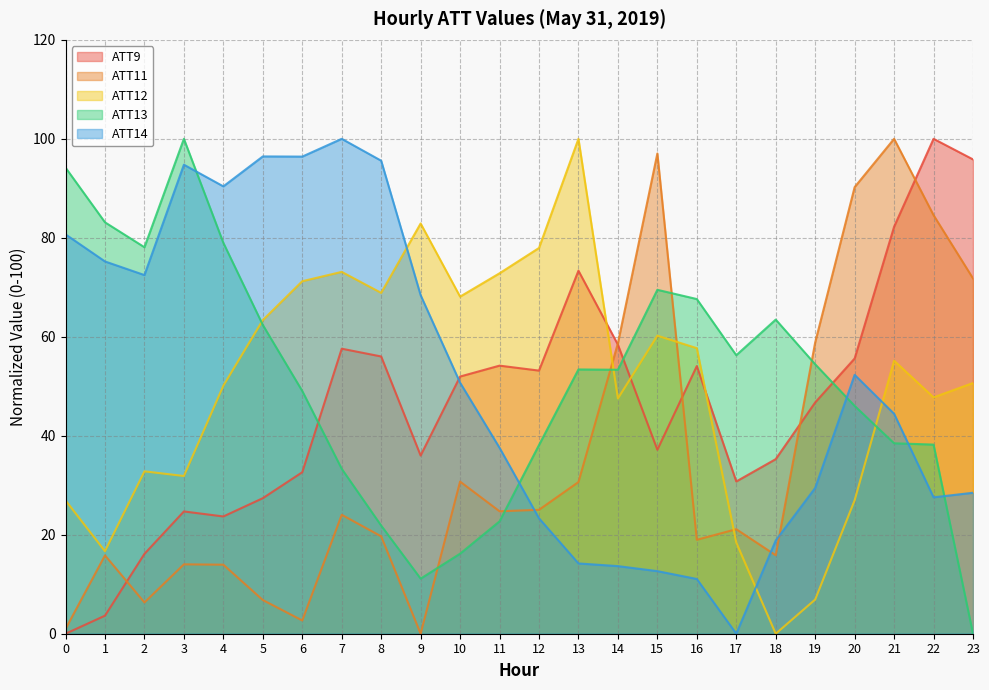

How many interior local valleys does the ATT13 series have?

4